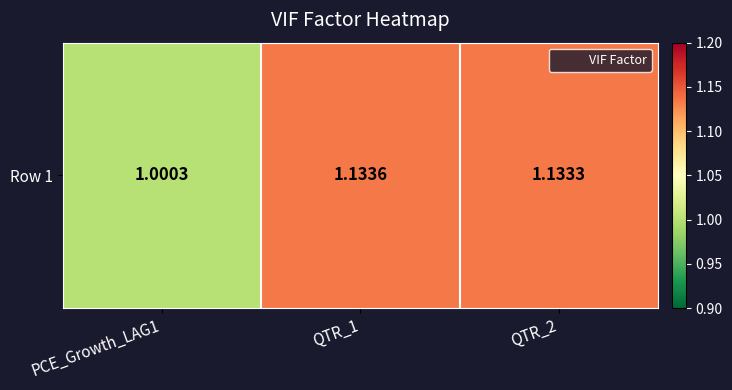

What is the sum of the values at QTR_1 and QTR_2?

2.3